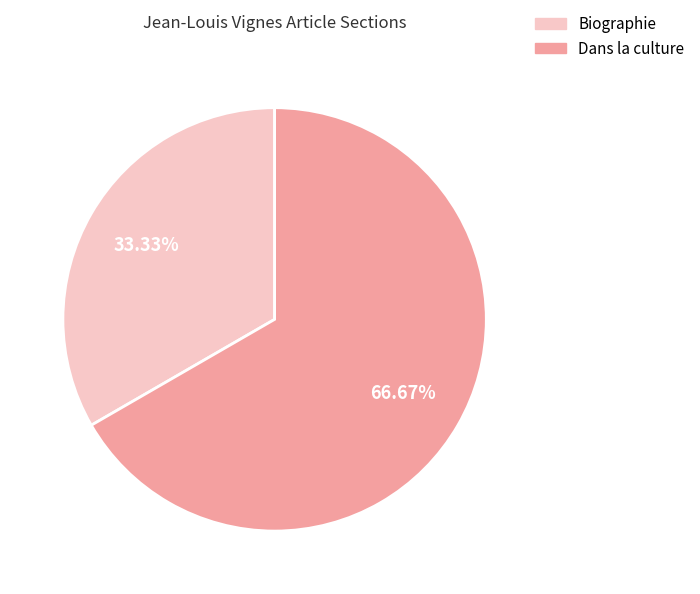

Count the number of slices in the pie.

2